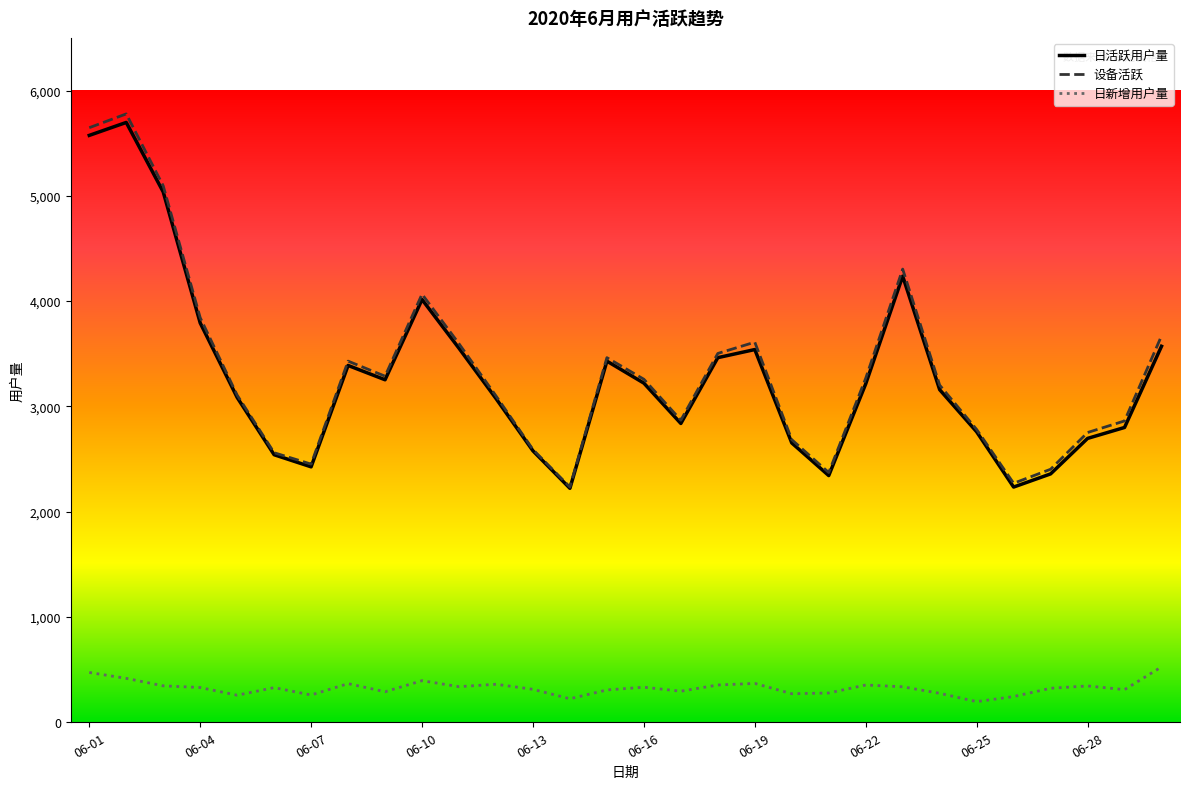

True or false: 日活跃用户量 and 日新增用户量 cross at least once.

False